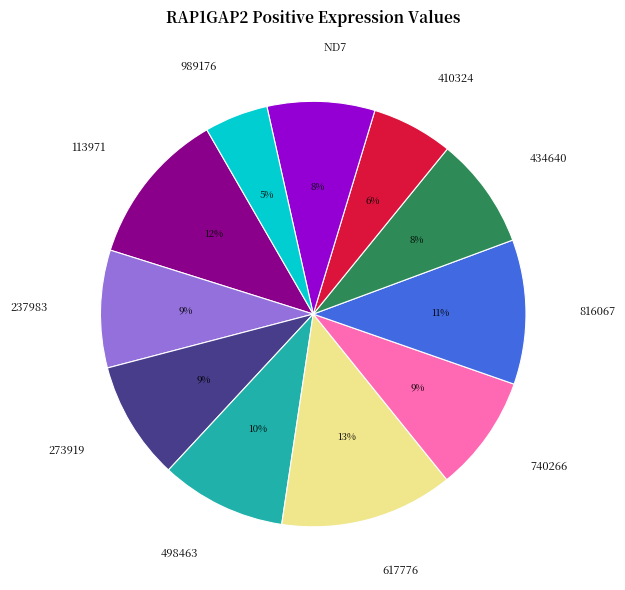

To the nearest percent, what portion does 113971 represent?

12%